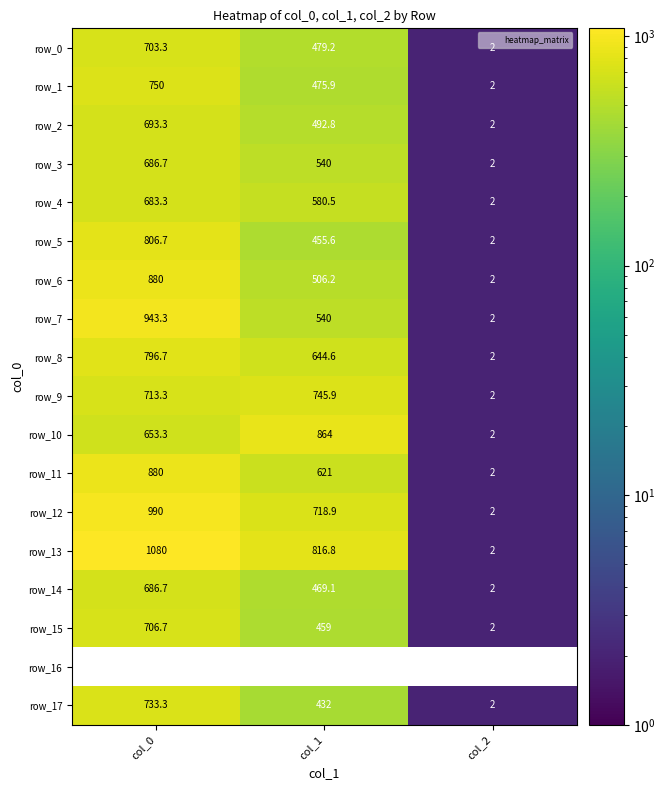

What is the average value of the row_11 series?

501.0